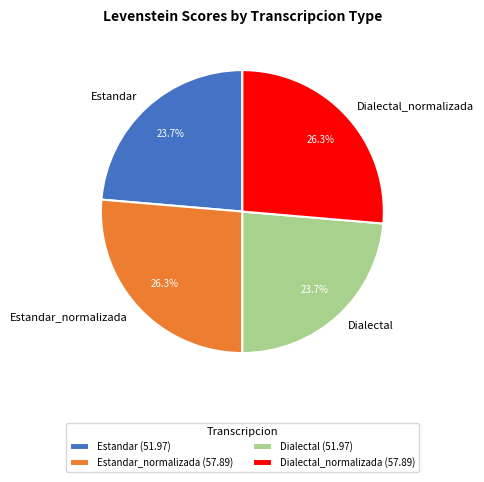

To the nearest percent, what is the average slice percentage?

25%